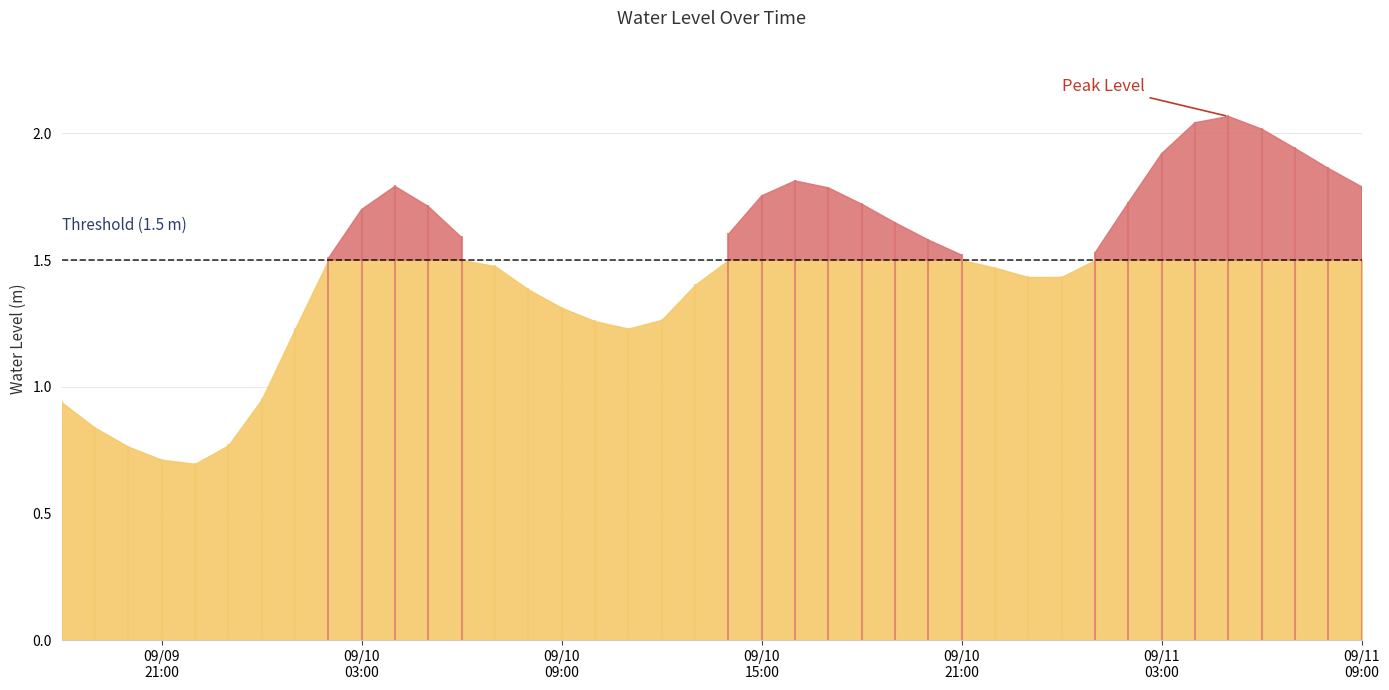

True or false: the data shows 0.9 at 2024-09-10 00:00:00.

True